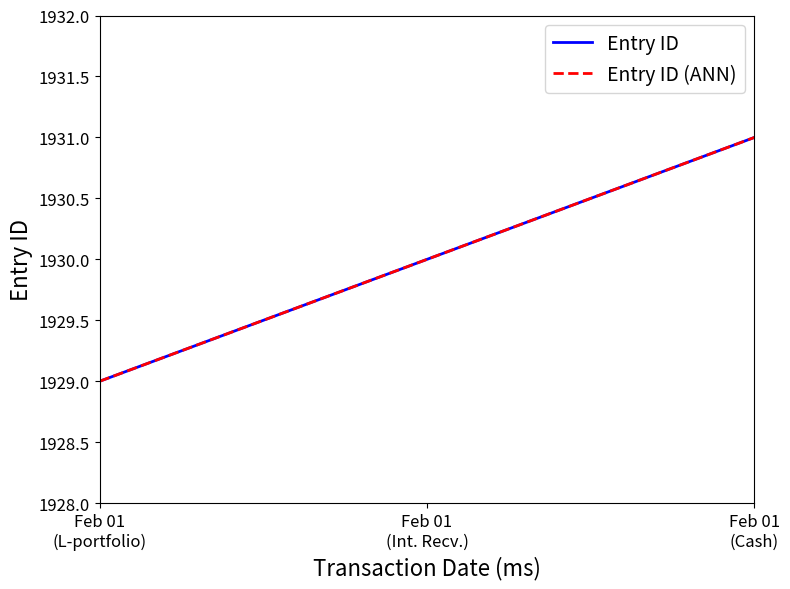

What position from the right is Feb 01
(Cash)?

1